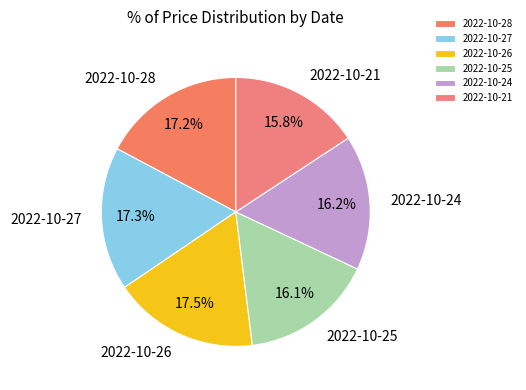

The 2022-10-28 slice represents 17% of the pie. True or false?

True